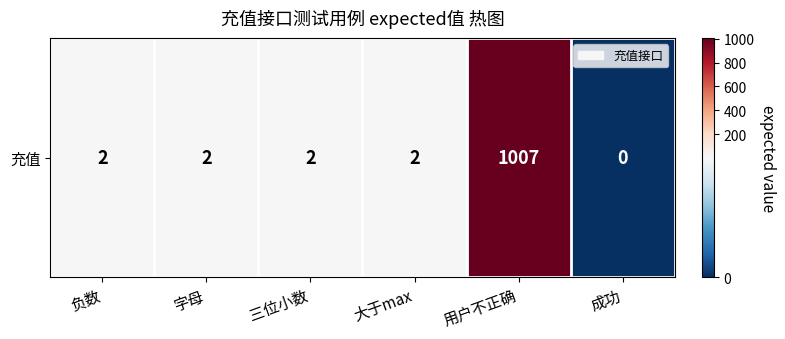

The chart shows a value of 2 at 大于max. True or false?

True